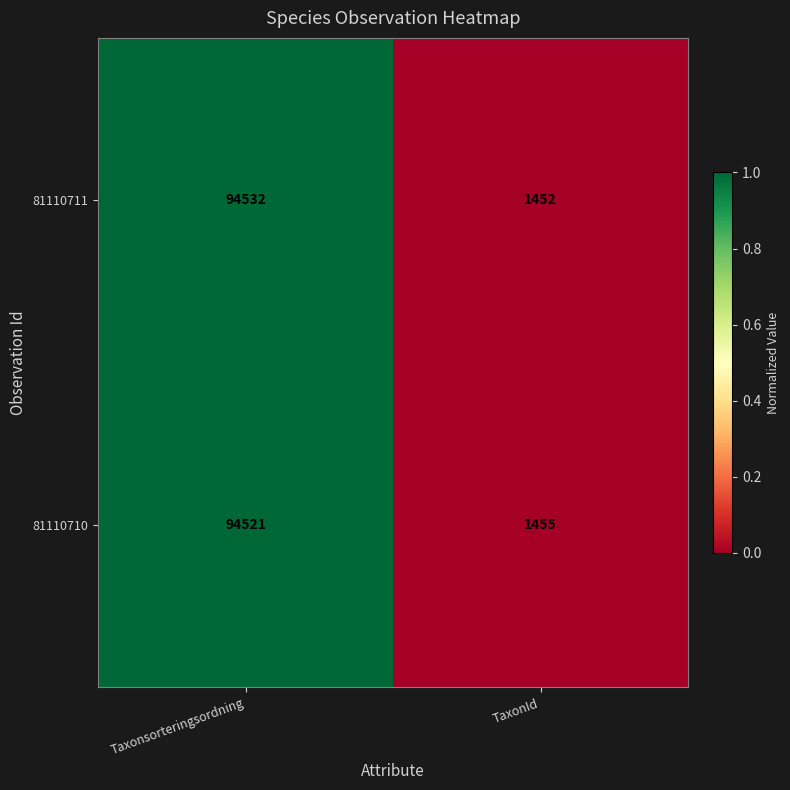

What is the difference between the maximum and minimum values in the 81110710 series?

93066